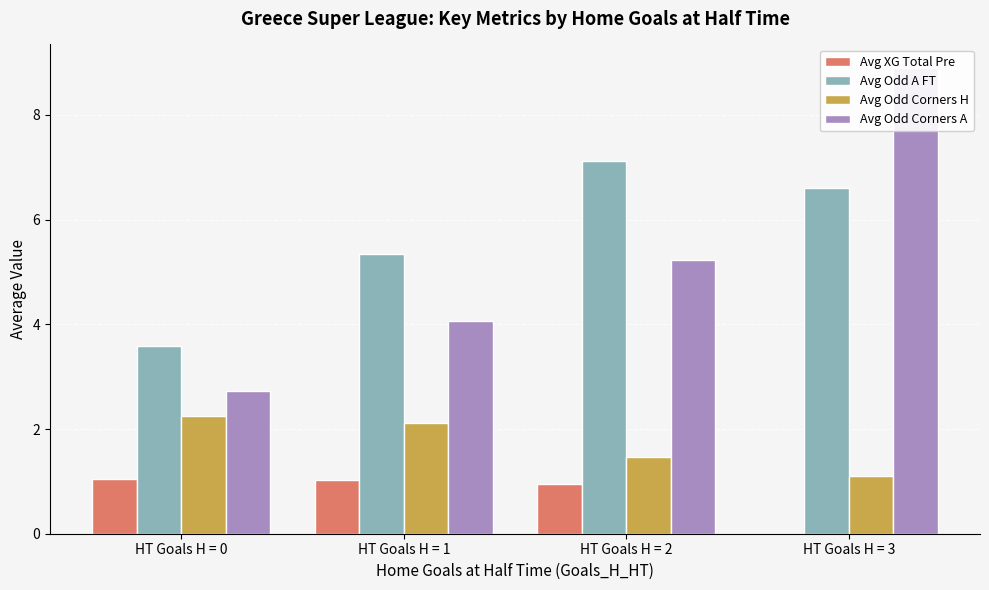

Is the value of Avg Odd A FT at HT Goals H = 2 greater than the value of Avg XG Total Pre at HT Goals H = 3?

Yes